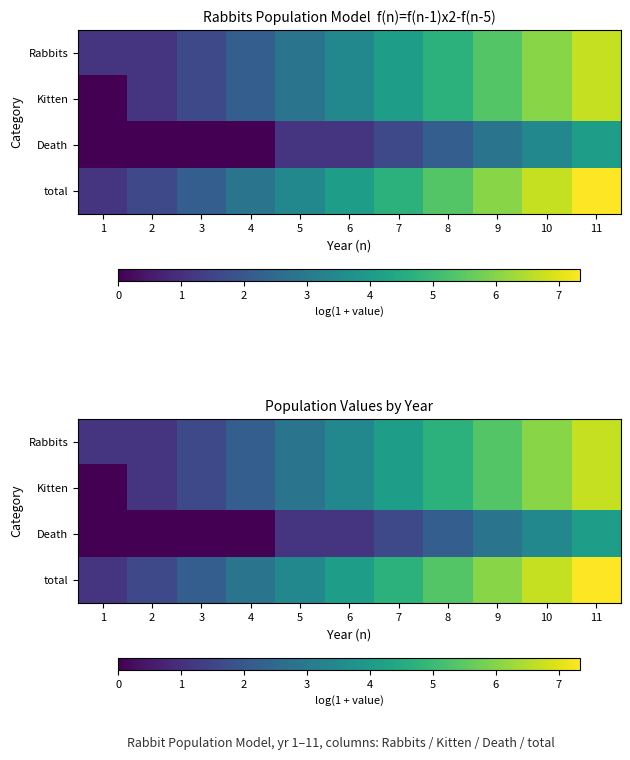

The total series shows 9.7 at 11. True or false?

False